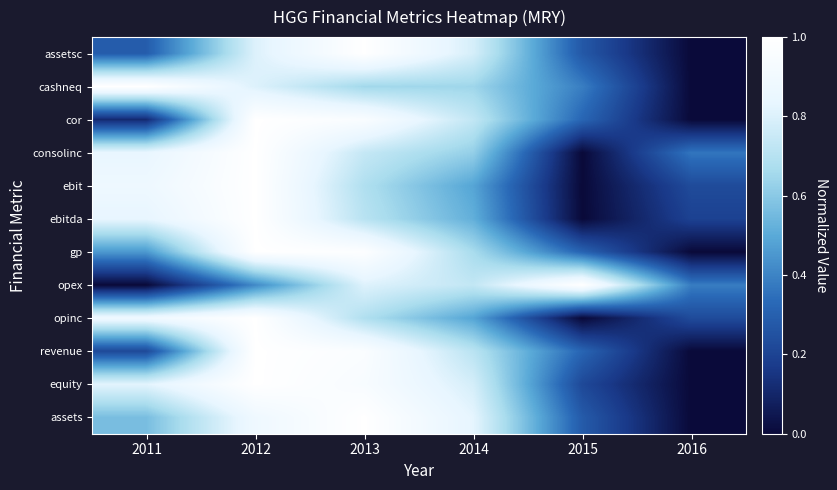

Which label corresponds to the largest value in the chart?

2013